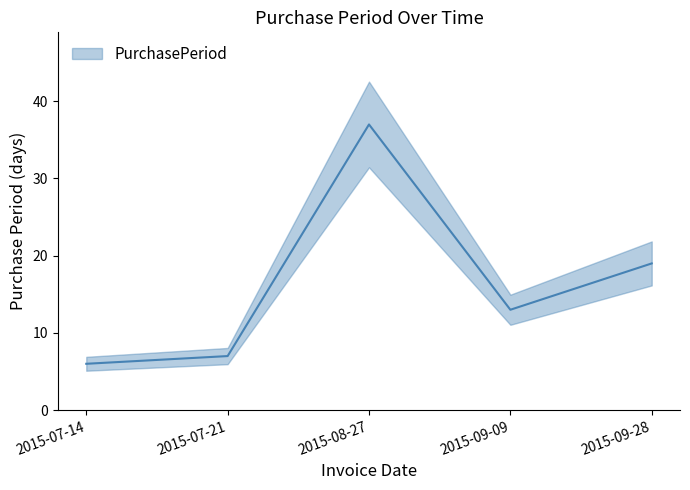

Reading left to right, list all the values displayed in this chart.

6	7	37	13	19